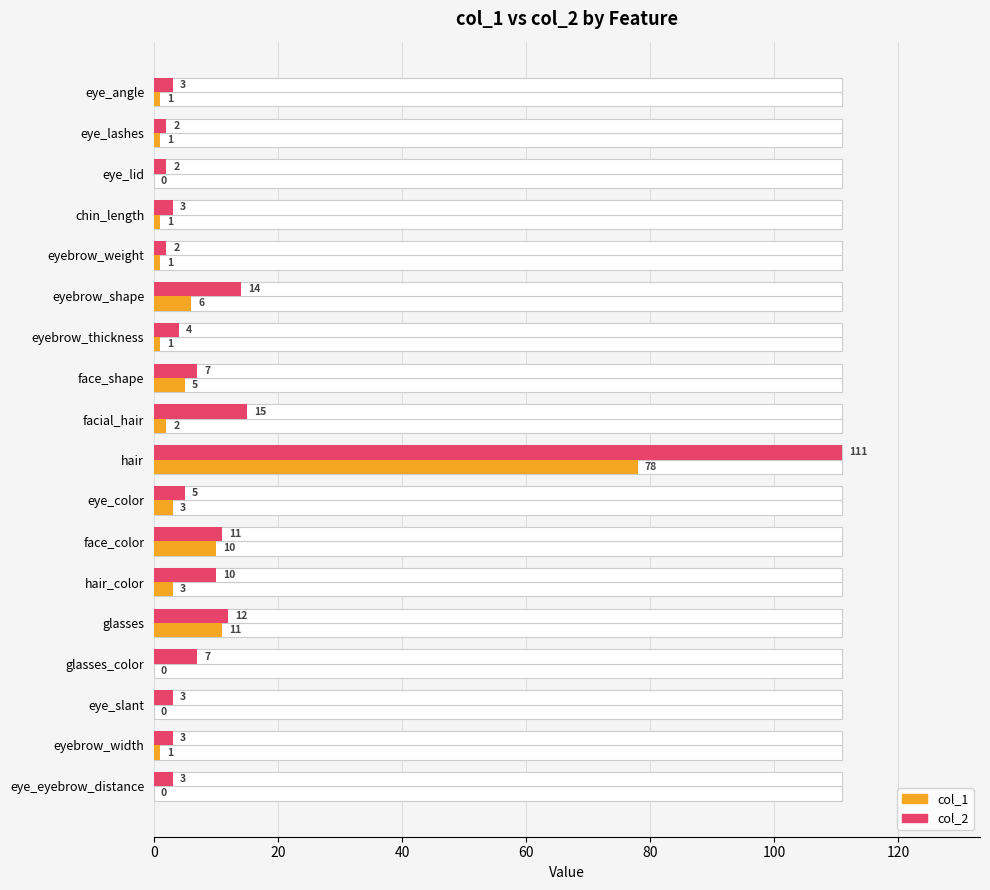

Rank the series by their average value, from highest to lowest.

col_2, col_1